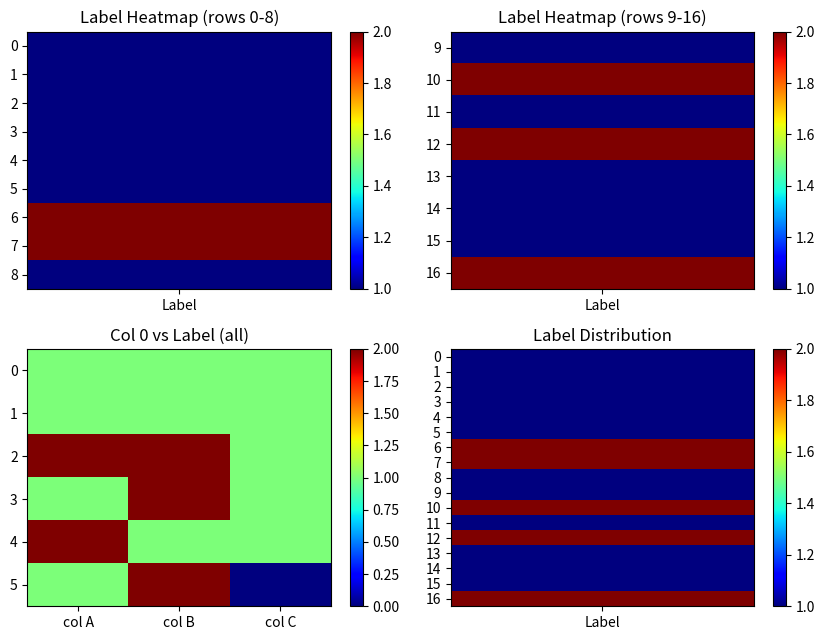

How many distinct data groups are displayed?

6